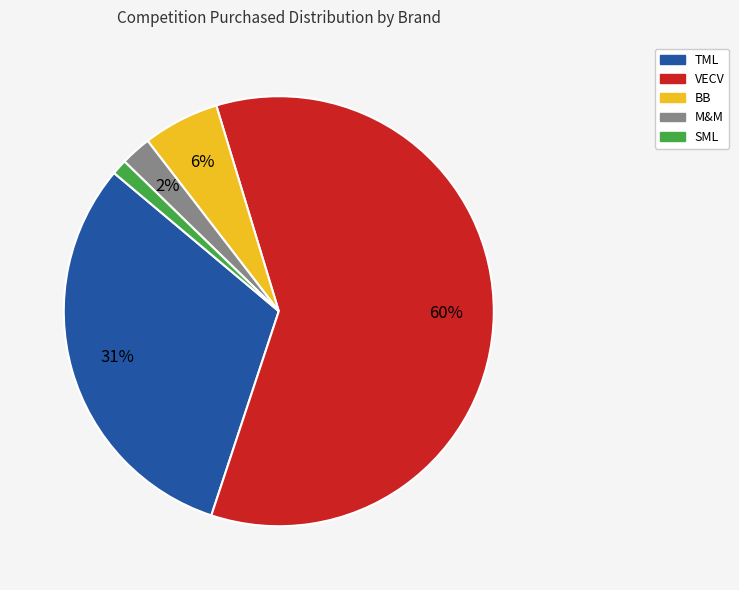

To the nearest percent, what is the combined percentage of VECV and SML?

61%